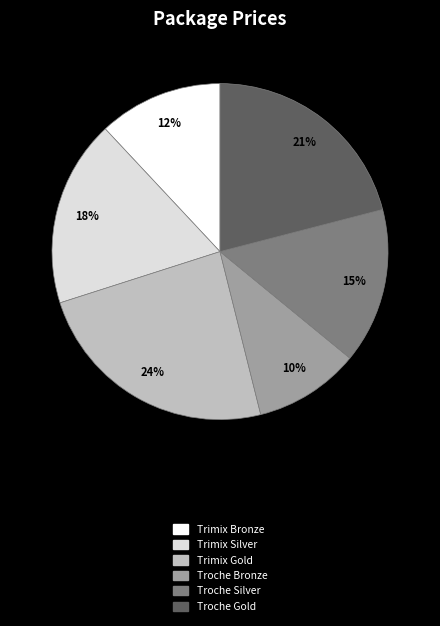

What is the smallest slice in the pie chart?

Troche Bronze